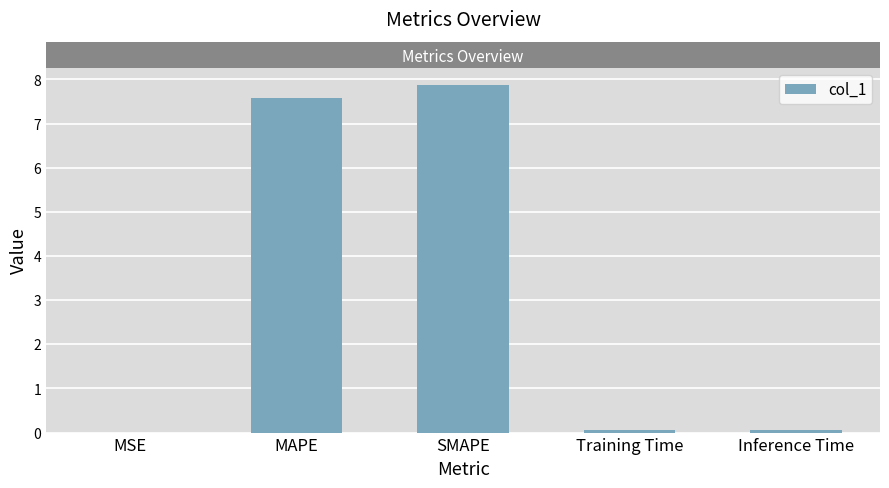

True or false: the data shows 0.0 at MSE.

True